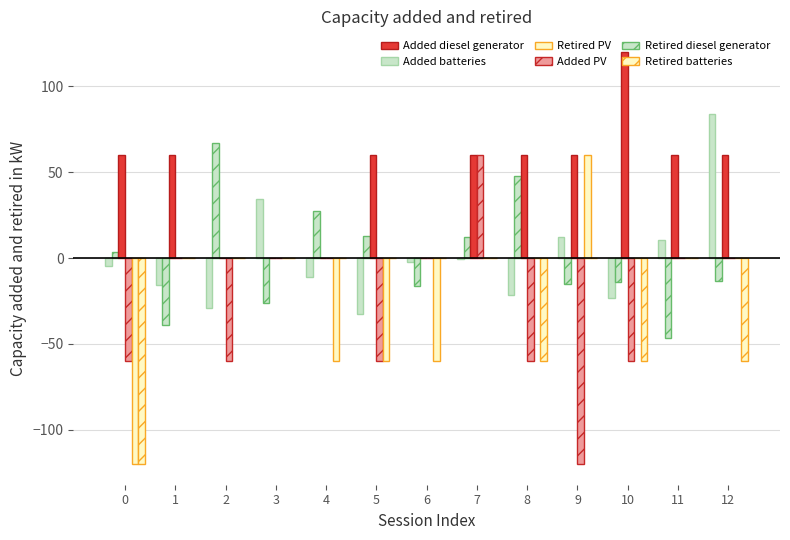

How many data points does each series have?

13